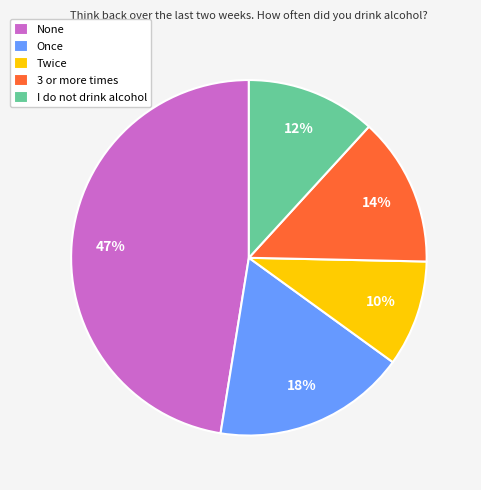

True or false: 3 or more times accounts for 14% of the total.

True